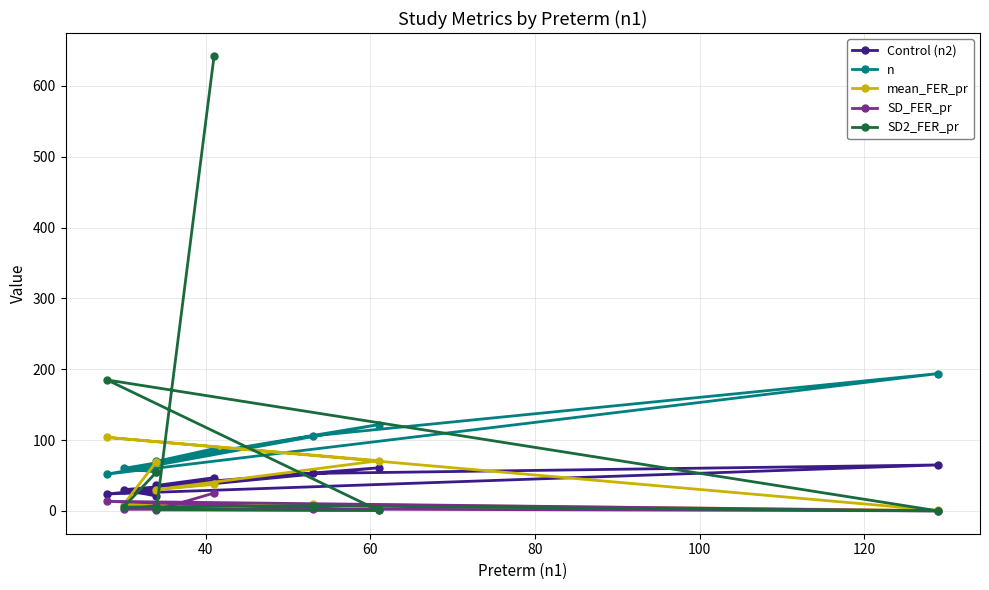

How many lines are shown in the chart?

5